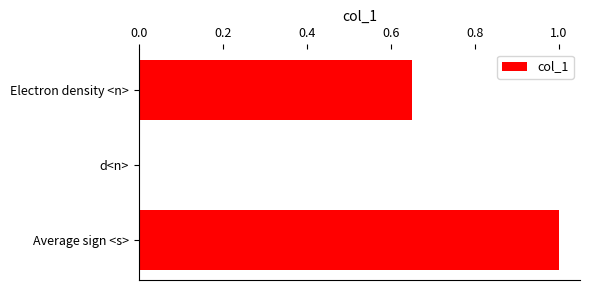

Which label corresponds to the largest value in the chart?

Average sign <s>